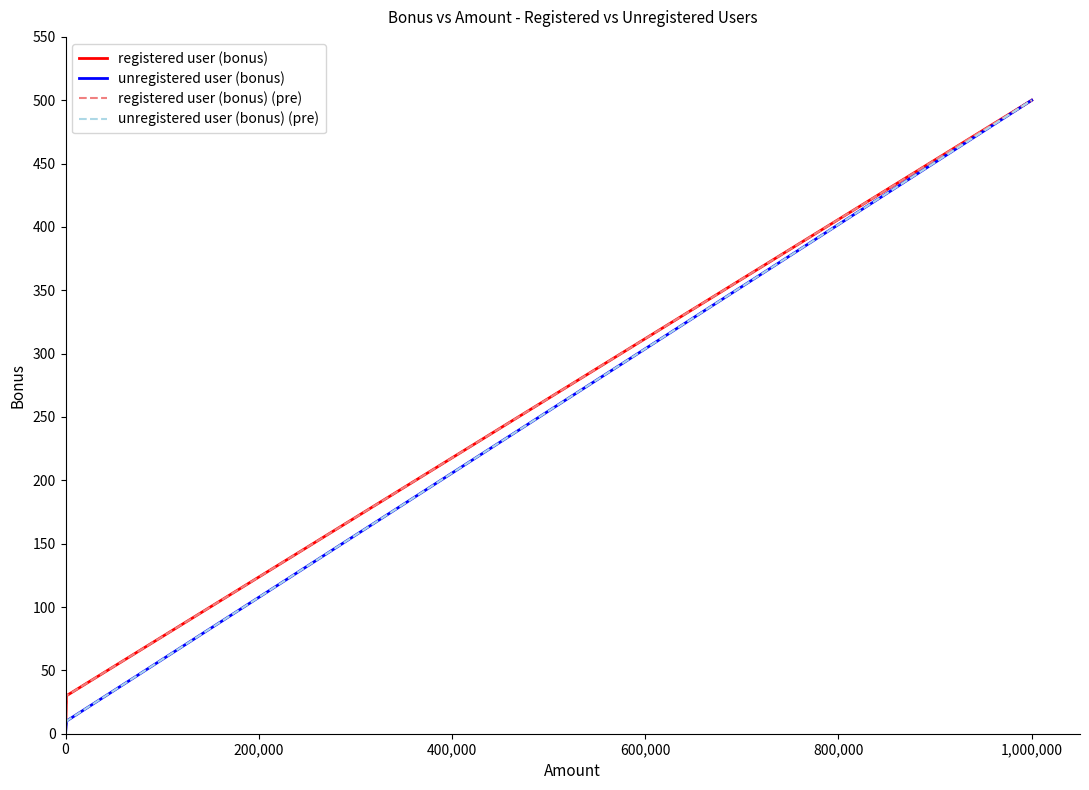

List the series in order of their peak value, lowest first.

registered user (bonus), unregistered user (bonus), registered user (bonus) (pre), unregistered user (bonus) (pre)